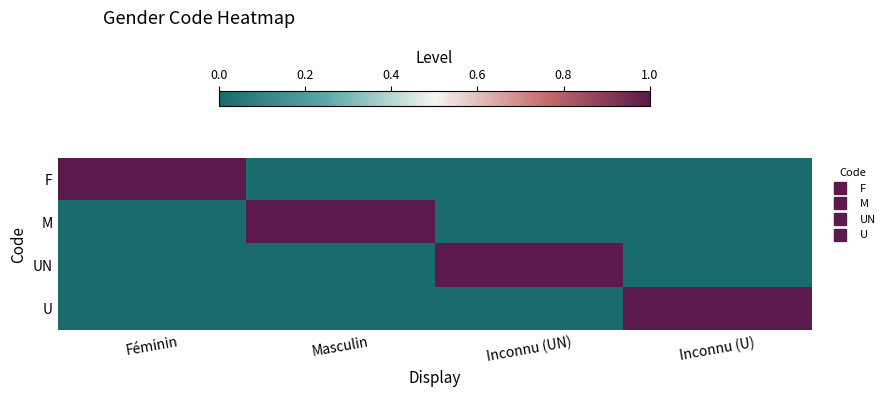

At how many categories does at least one series exceed 0?

4